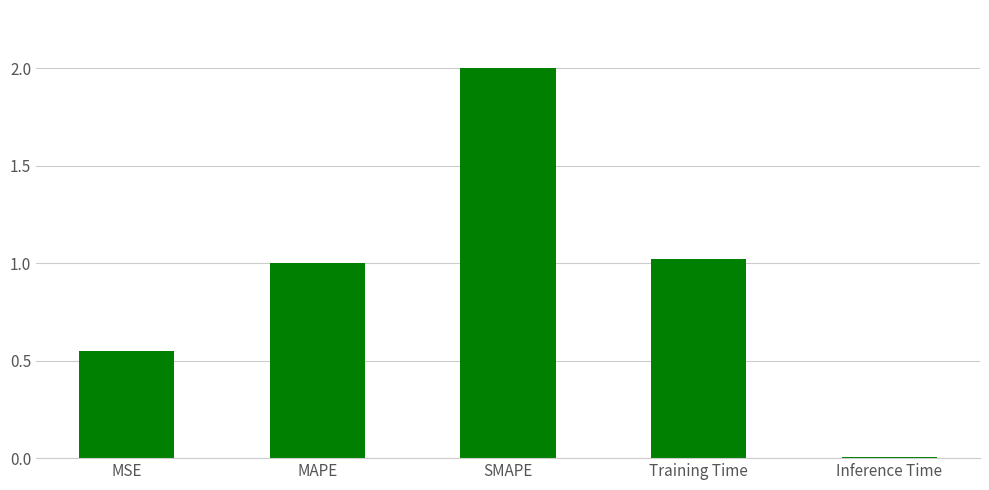

How many values are below 1?

2